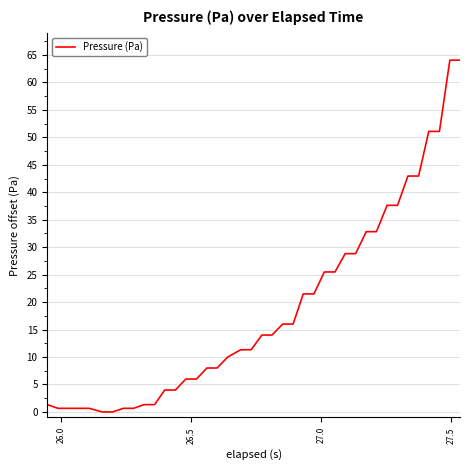

What is the greatest value displayed?

64.1